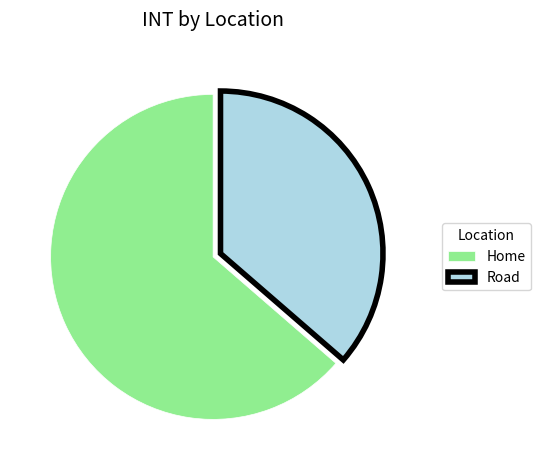

How many segments does this pie chart have?

2